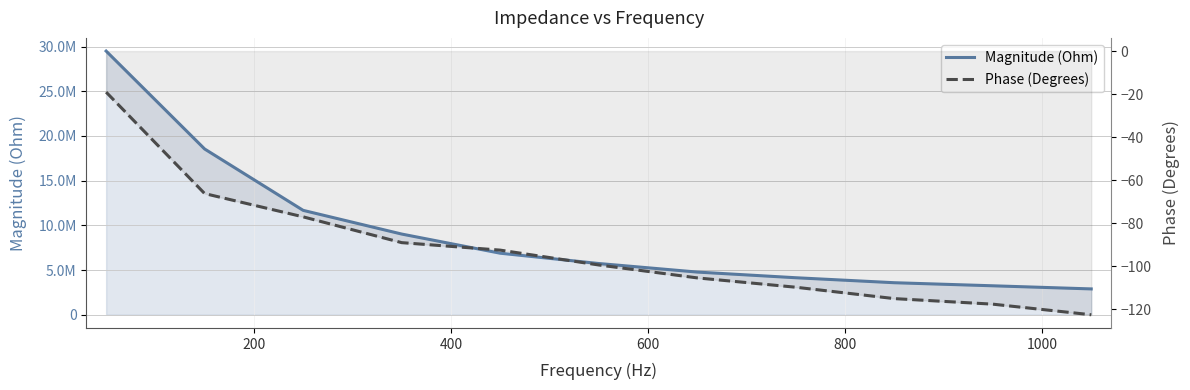

Is the value of Phase (Degrees) at 10 greater than the value of Magnitude (Ohm) at 10?

No